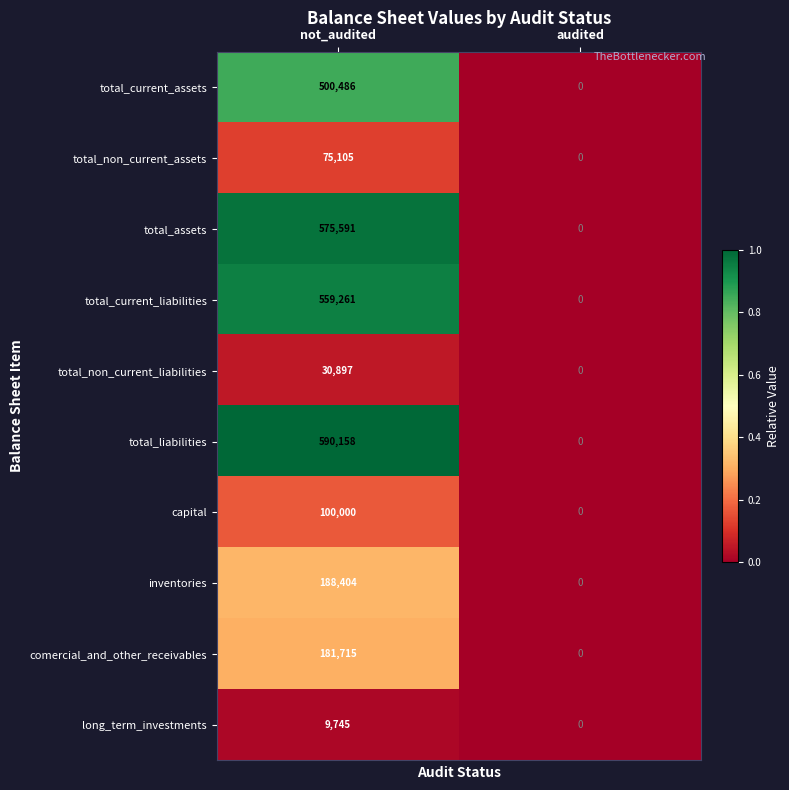

What is the maximum value shown in the chart?

590158